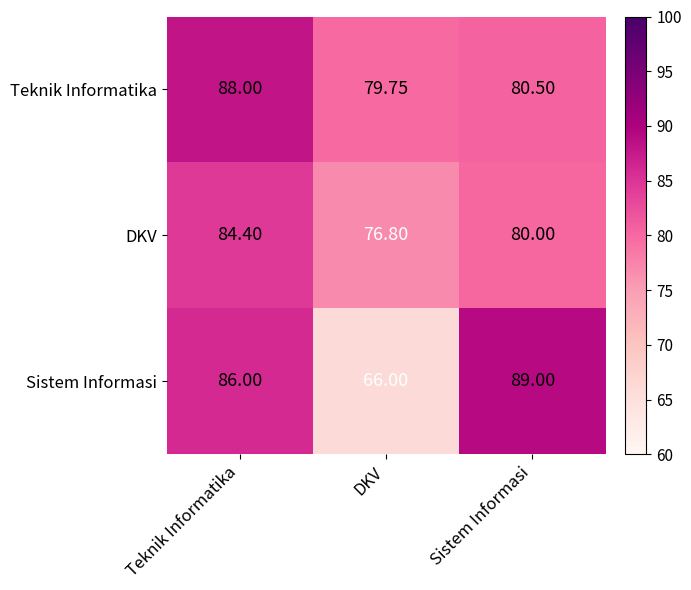

Where does the Teknik Informatika series first go above 80?

Teknik Informatika